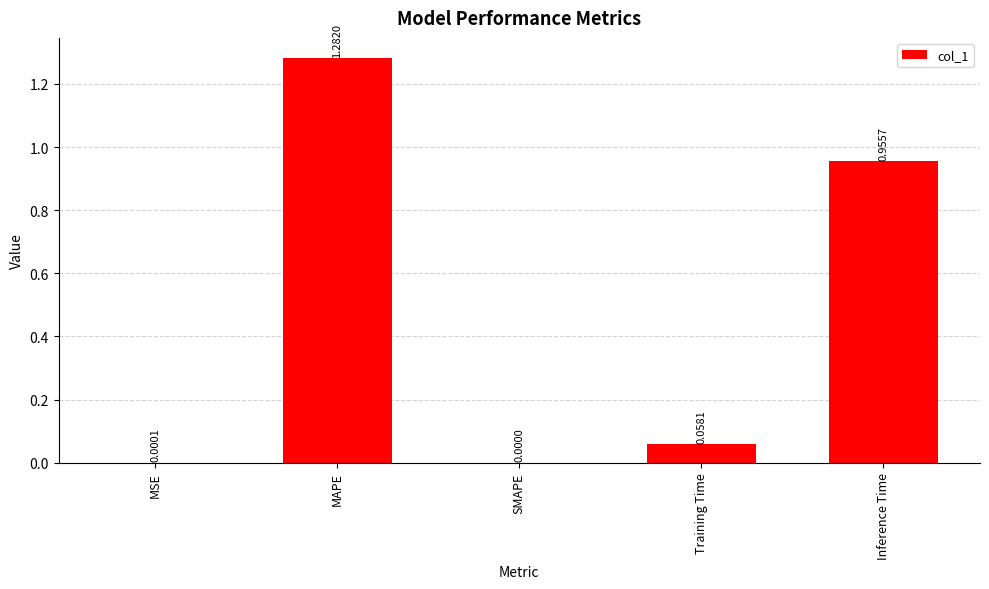

What is the sum of all values?

2.3